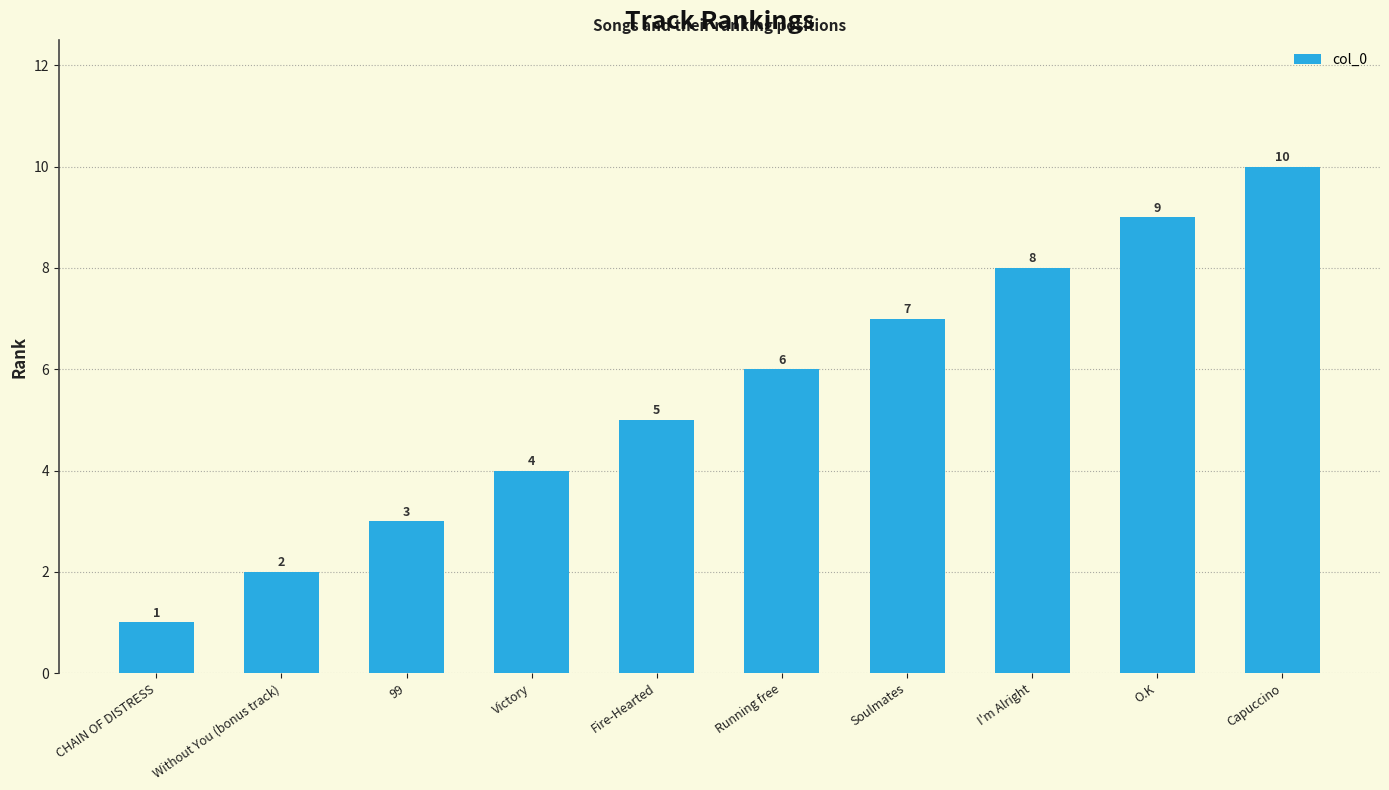

How many categories are shown in the chart?

10